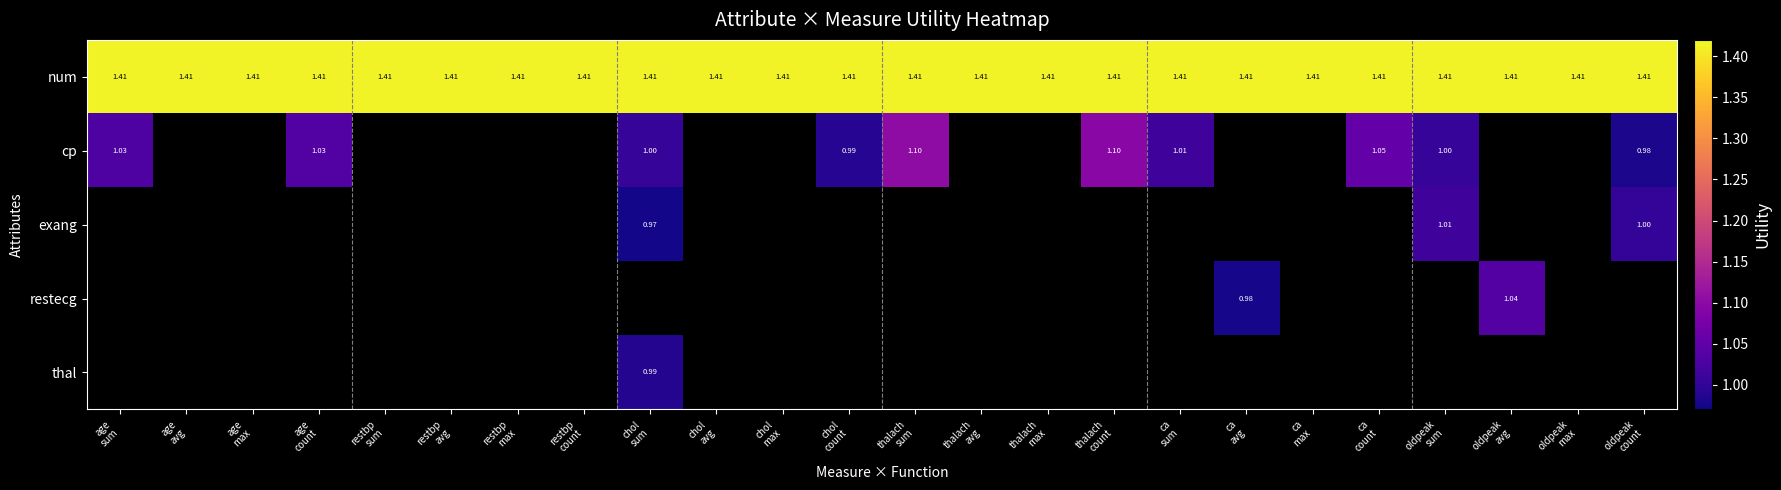

What is the minimum value shown in the chart?

1.0